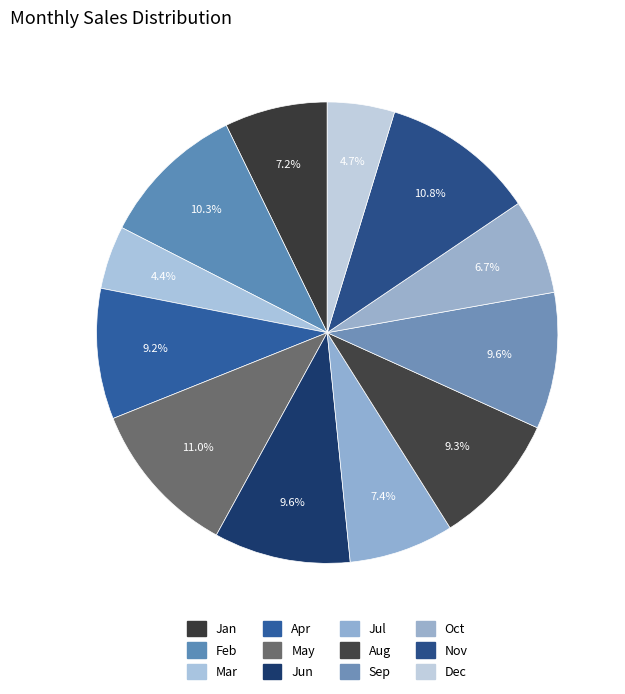

Is there a majority slice in this chart?

No